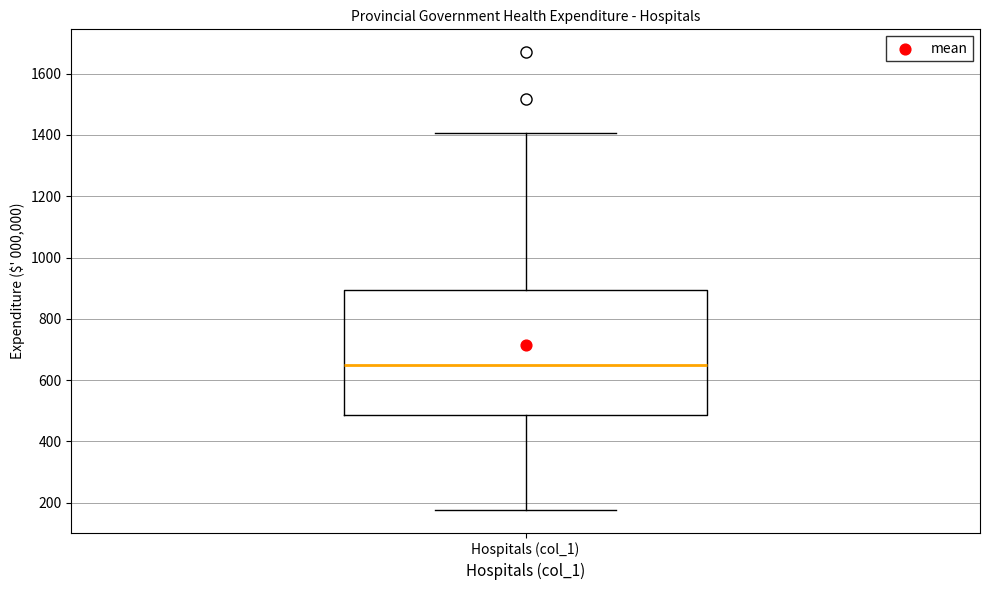

Where does the median line of the box for Hospitals (col_1) sit on the y-axis? The values are not printed on the chart, so give them approximately, as read against the axis.

640